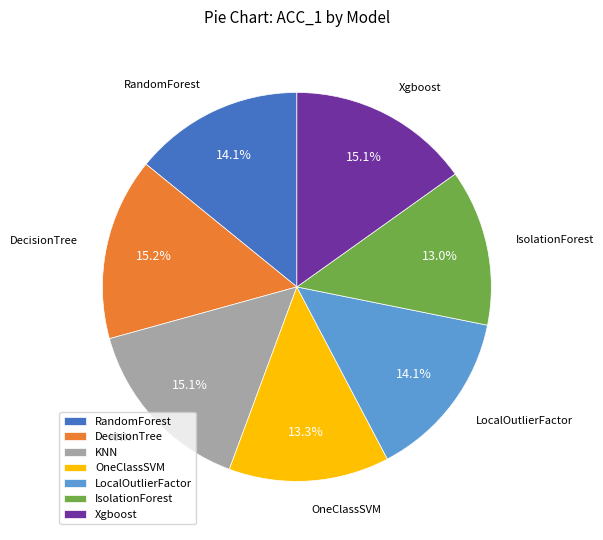

Is DecisionTree the majority of the pie?

No